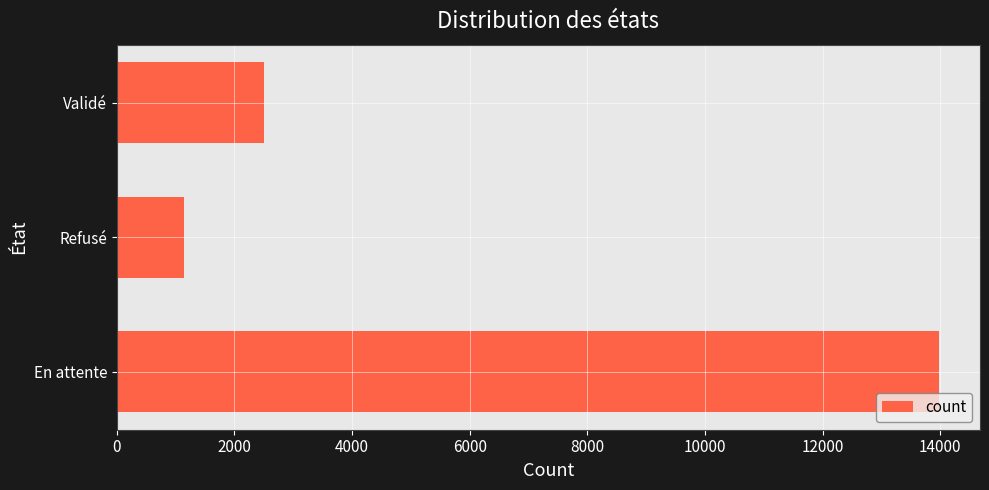

Reading top to bottom, extract all data points from this chart.

Validé=2501	Refusé=1136	En attente=13975